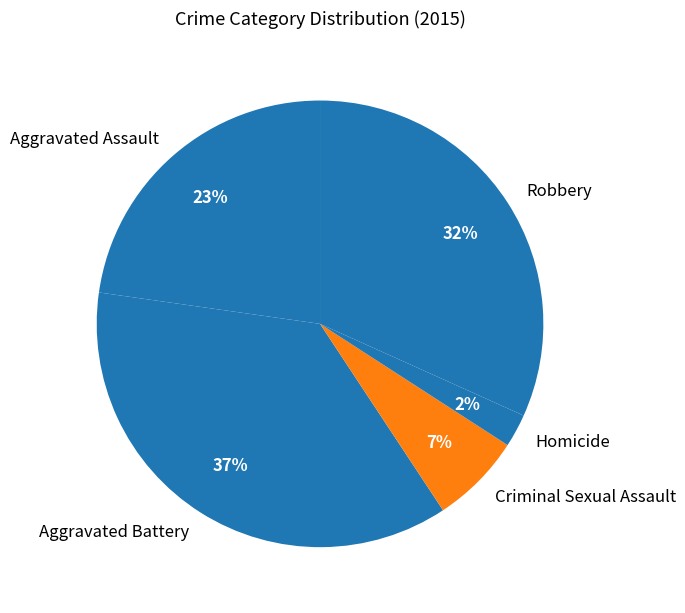

Is it true that Criminal Sexual Assault is 13% of the pie?

False